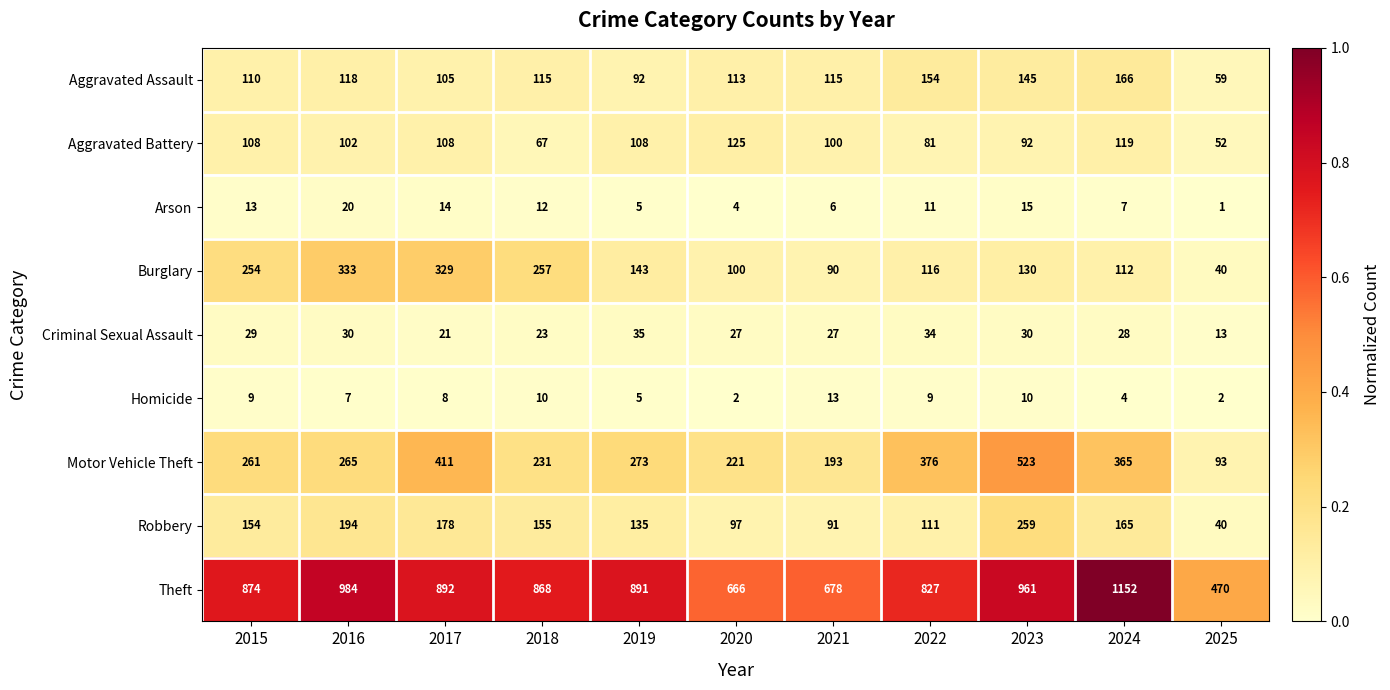

Between 2017 and 2024, which series saw the biggest shift?

Theft